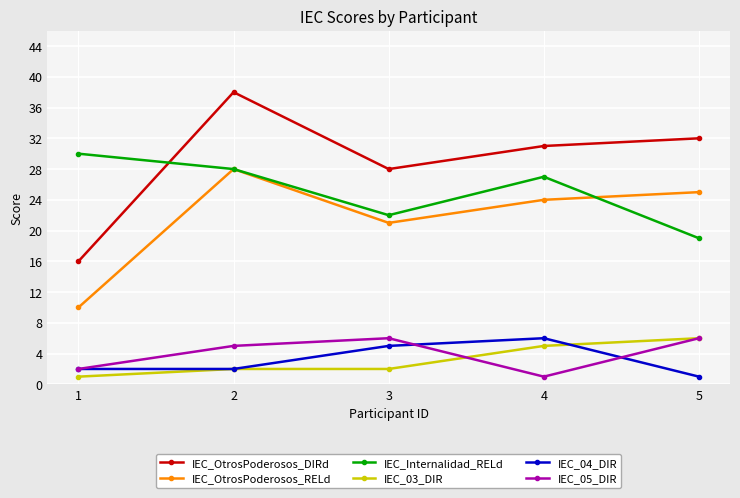

What is the lowest value of the IEC_OtrosPoderosos_RELd series?

10